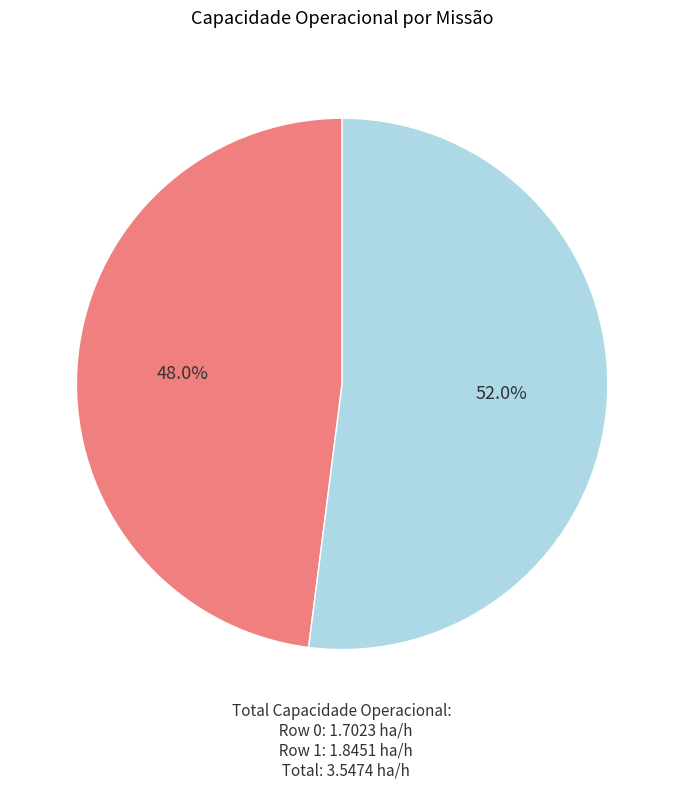

Is there any slice that represents more than half of the pie?

Yes